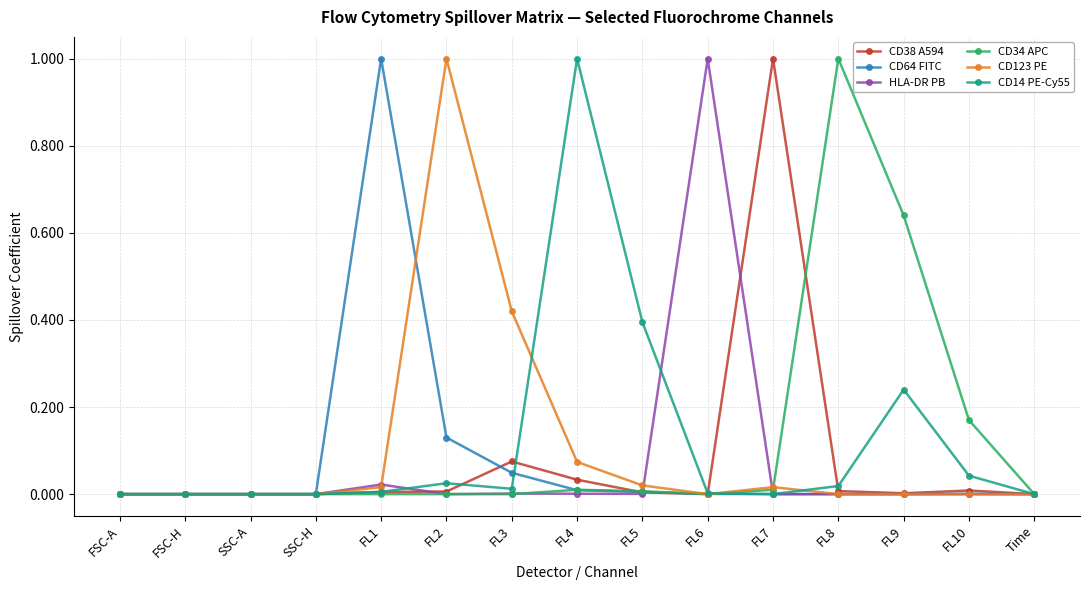

Count the number of data series in this chart.

6